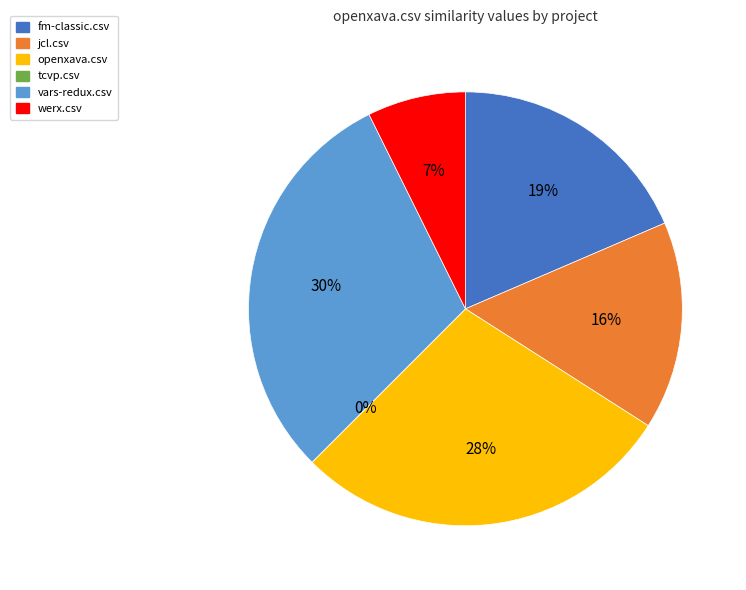

To the nearest percent, what percentage of the pie is fm-classic.csv?

19%